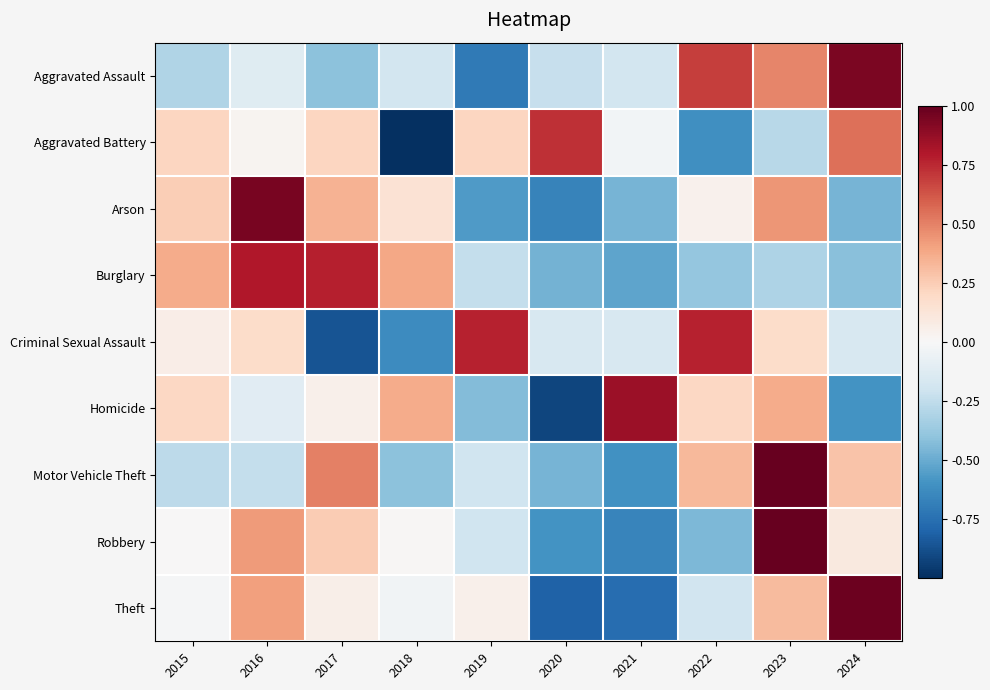

What is the greatest value displayed?

2.2